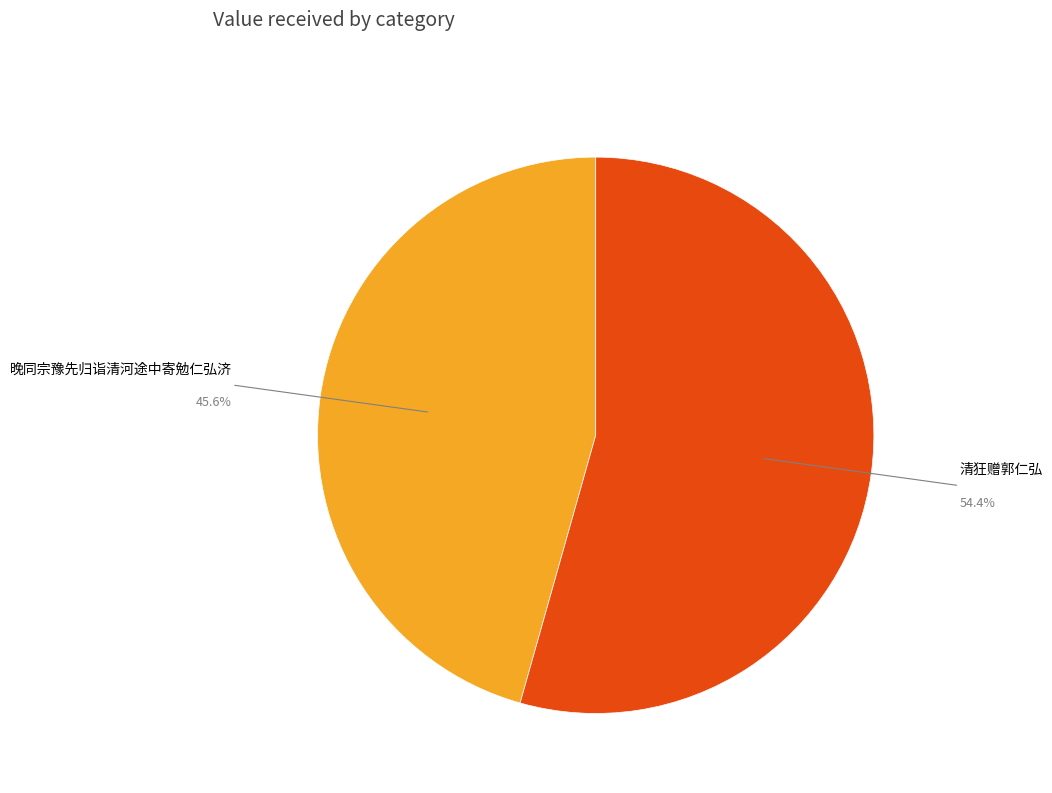

Is there a majority slice in this chart?

Yes